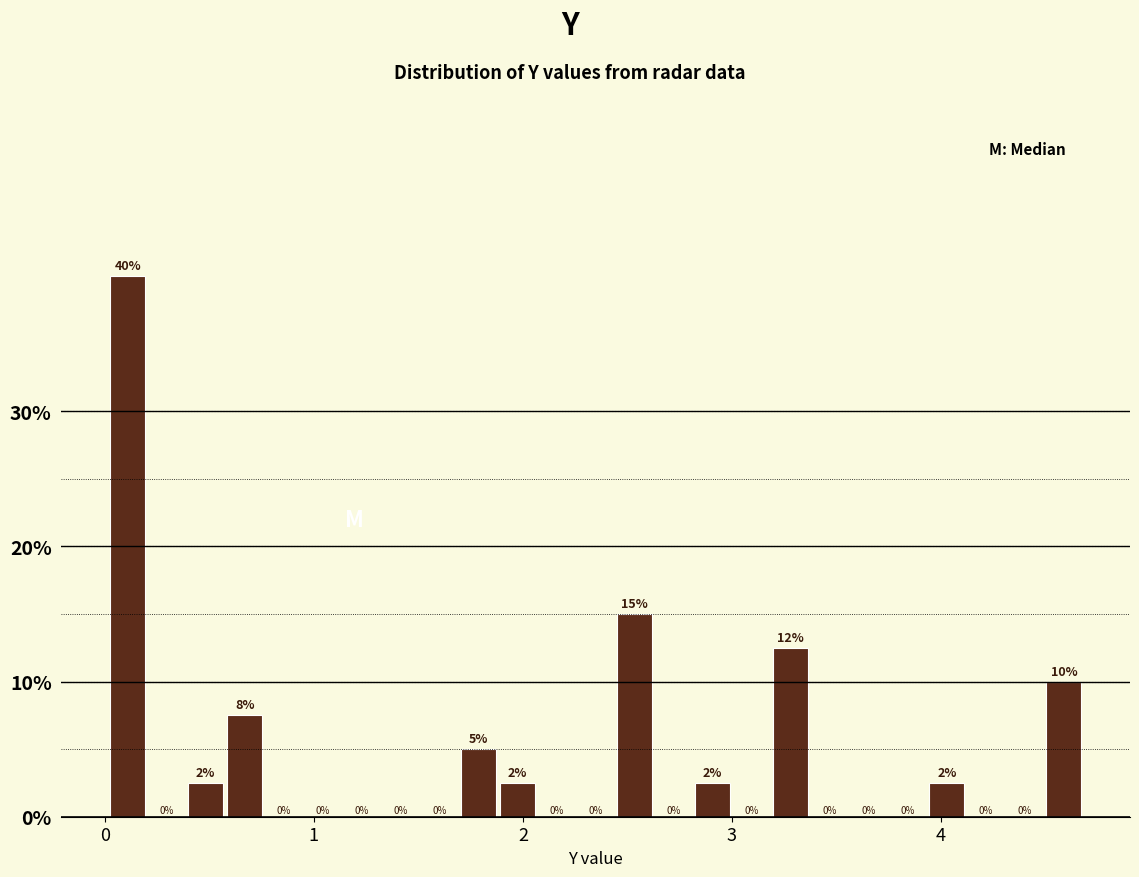

Read against the x-axis, roughly where is the centre of the tallest bar?

0.1